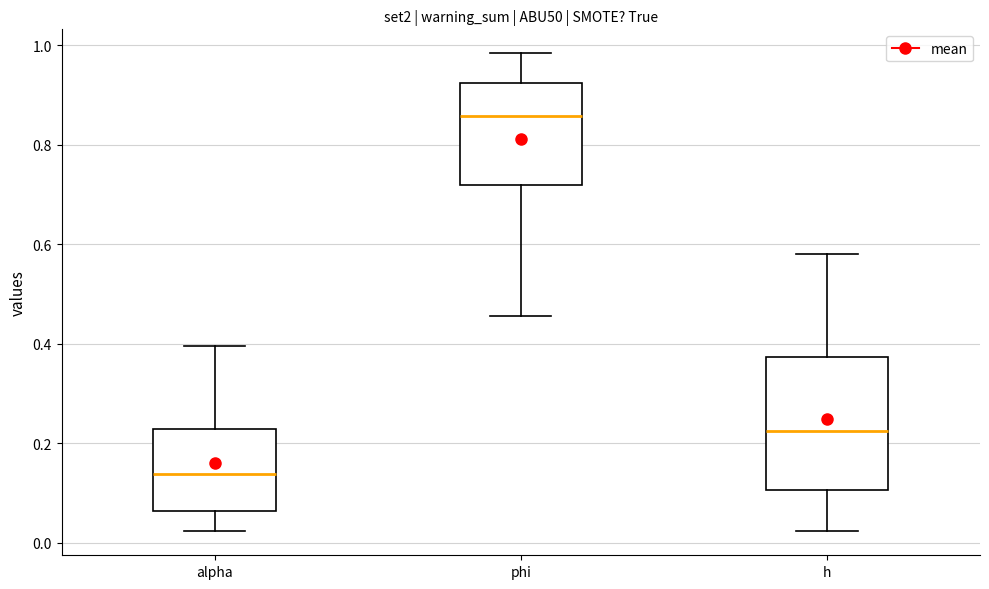

Which box is the tallest, from its lower edge to its upper edge?

h